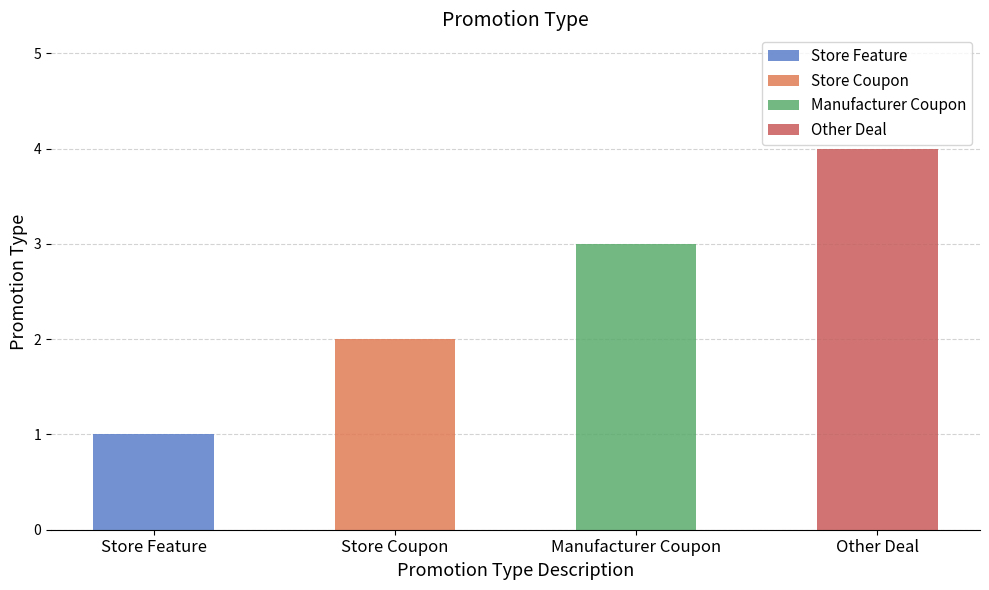

True or false: the data shows 1 at Manufacturer Coupon.

False